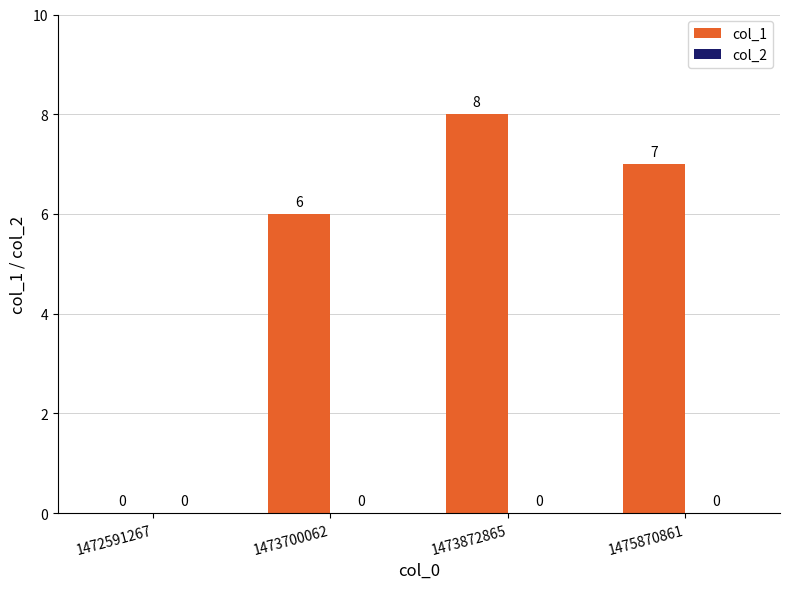

How many distinct data groups are displayed?

1